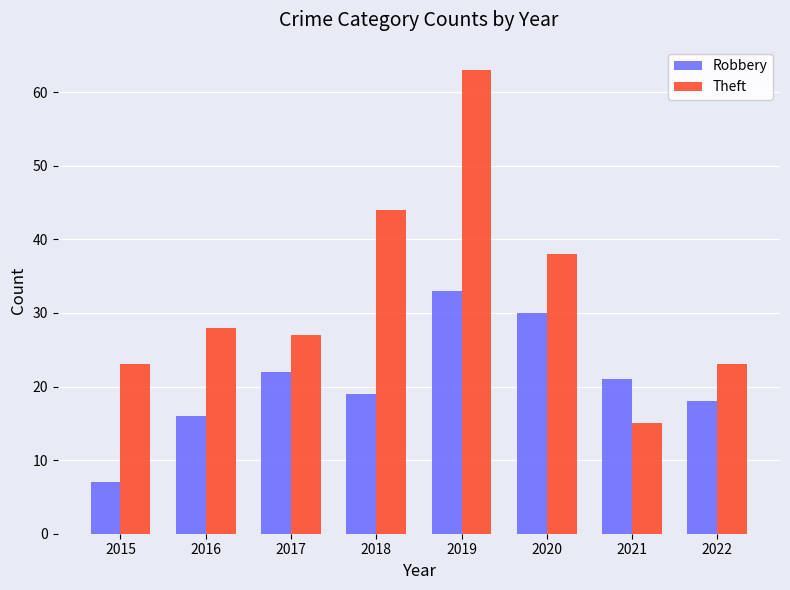

What is the minimum value for Robbery?

7